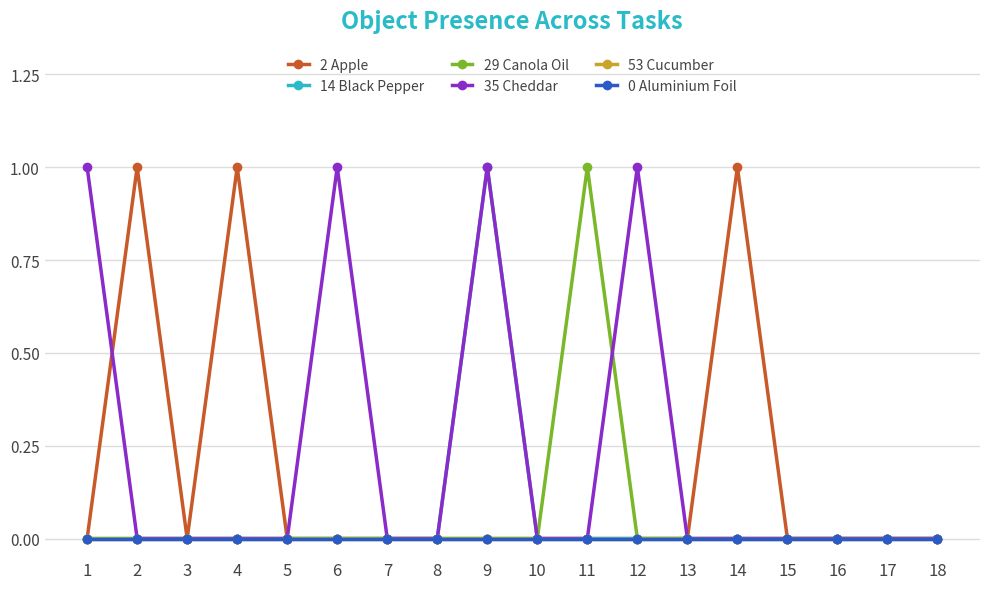

Which series has the largest range (max minus min)?

2 Apple